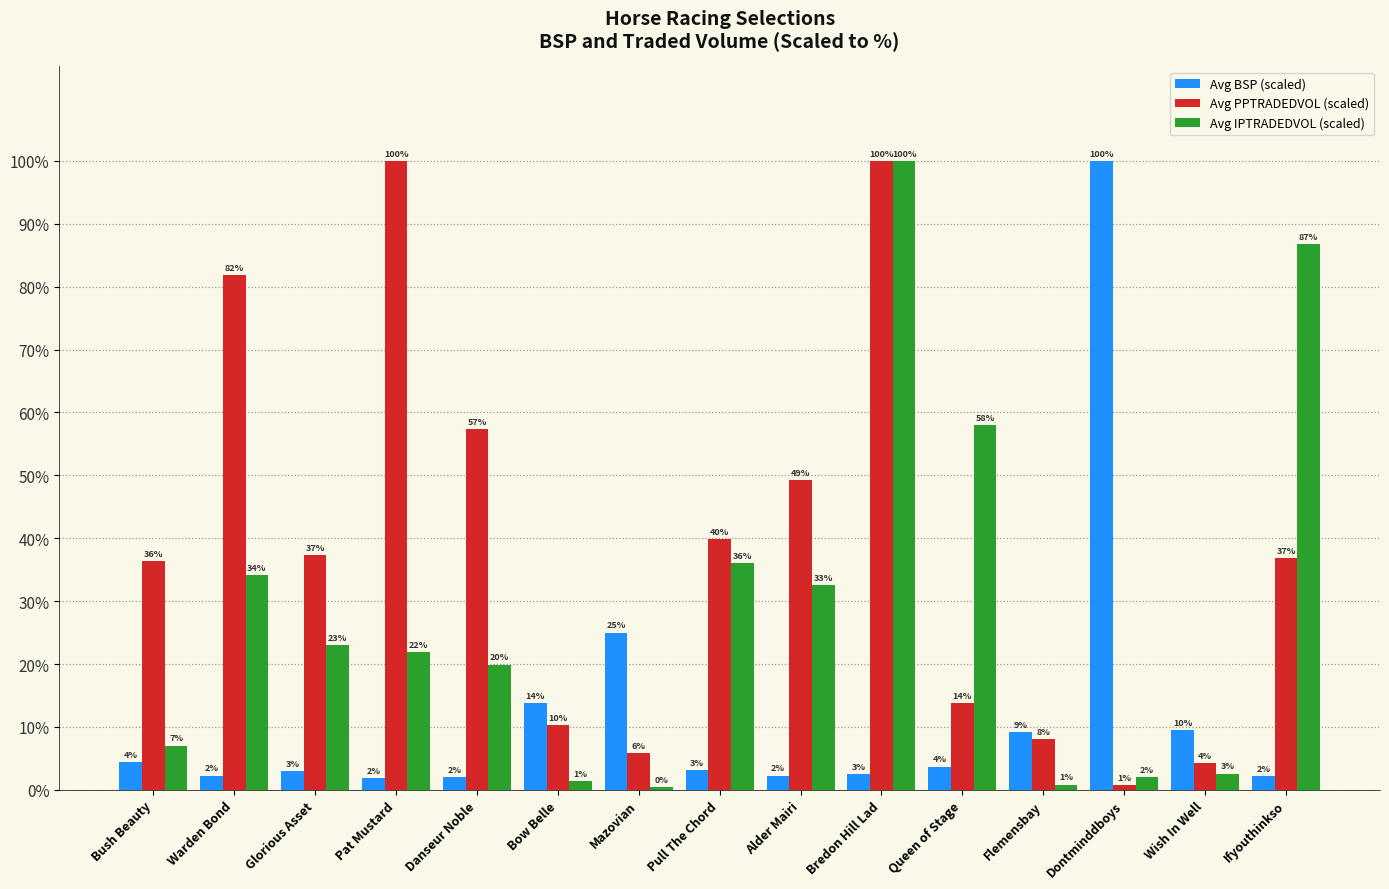

What is the sum of all Avg IPTRADEDVOL (scaled) values?

426.7